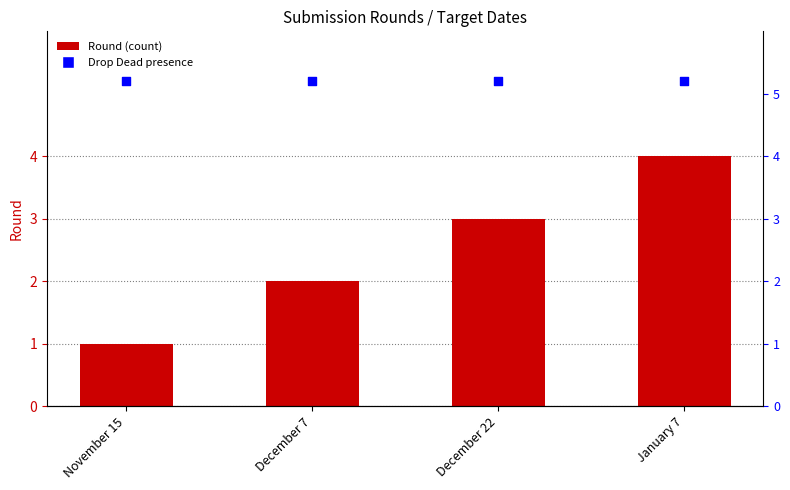

Which series contains the highest Y value?

Drop Dead Round